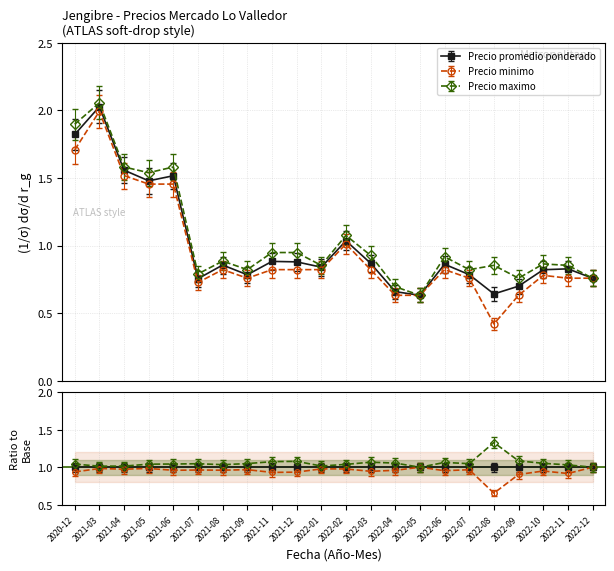

What is the value of the Precio minimo point at the 1st from the left?

1.7